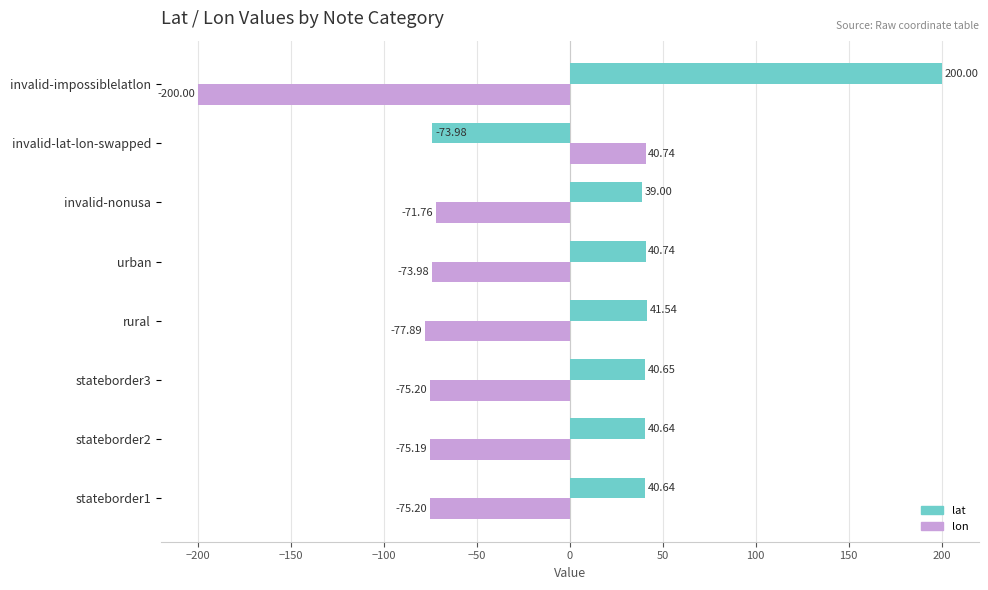

What is the total value across all series at invalid-nonusa?

-32.8